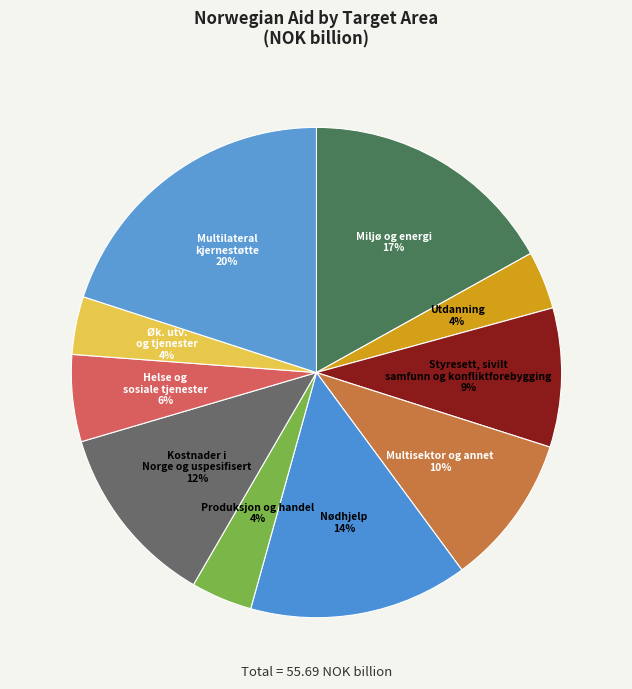

Which has a higher value, Kostnader i Norge og uspesifisert or Miljø og energi?

Miljø og energi